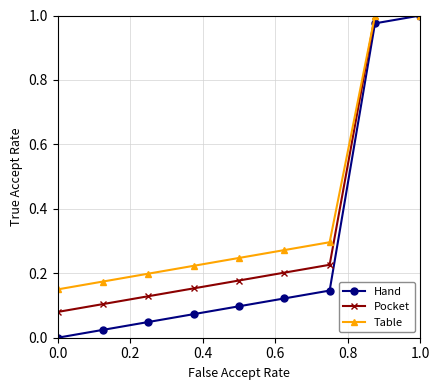

List the series in order of their overall mean, lowest first.

Hand, Pocket, Table